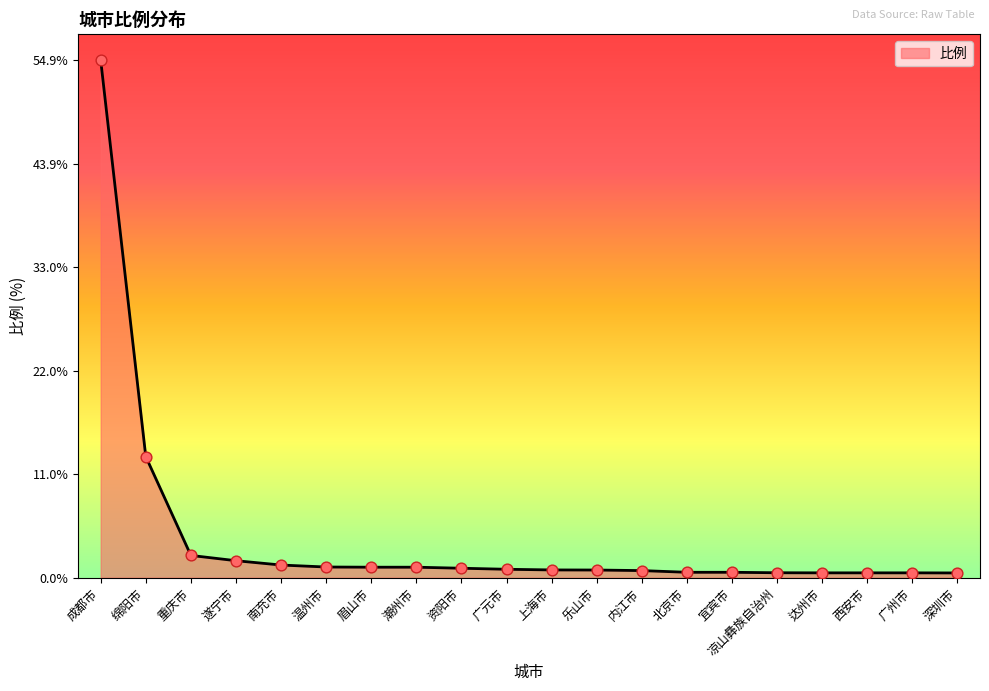

Between 温州市 and 遂宁市, which is larger?

遂宁市